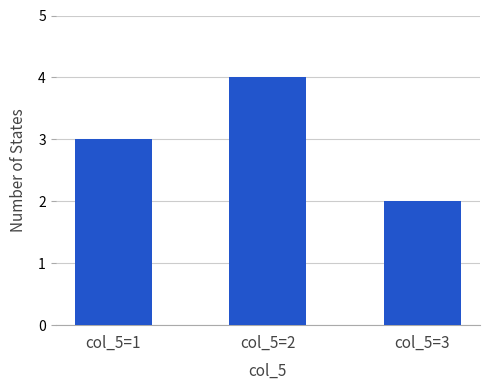

Are the bars grouped side by side (vs. stacked)?

No